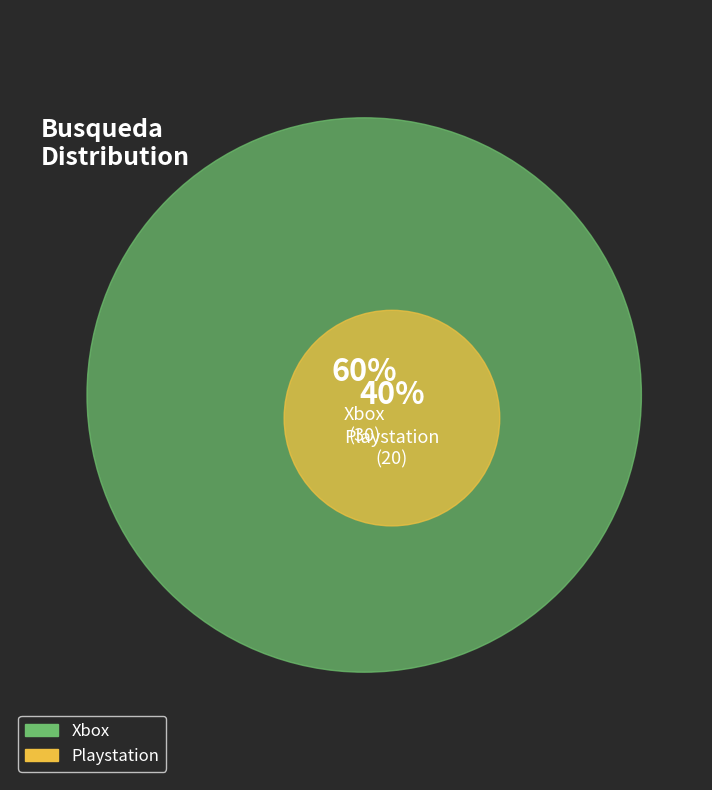

To the nearest percent, what percentage of the pie is Playstation?

40%